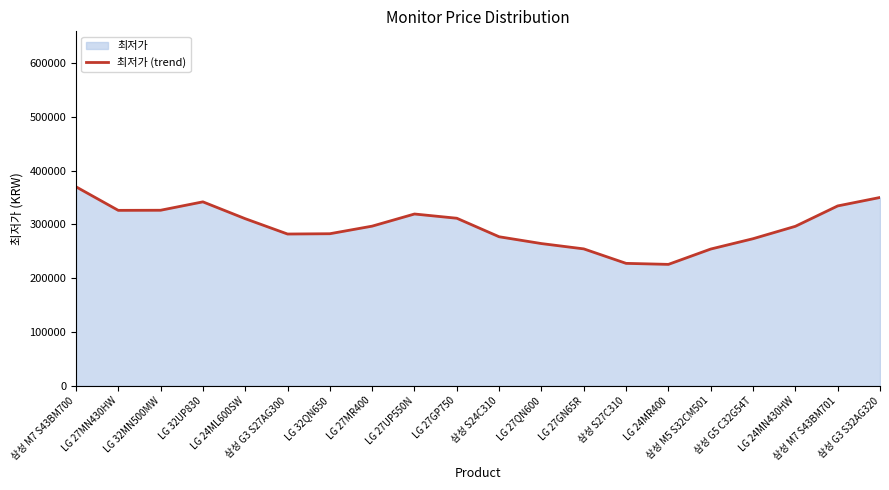

How many data points does each series have?

20